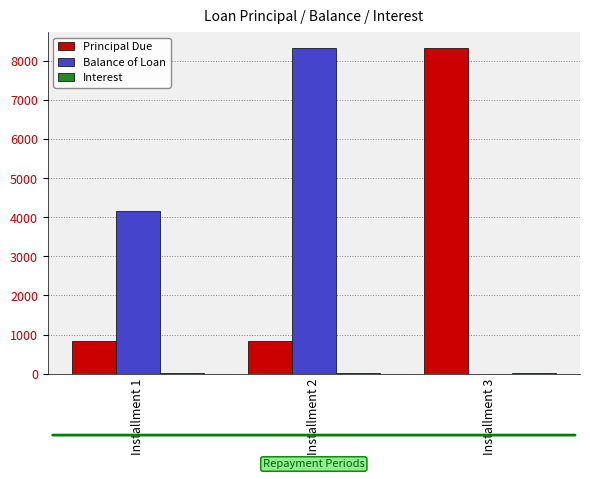

Where is Balance of Loan nearest to the value 4166?

Installment 1